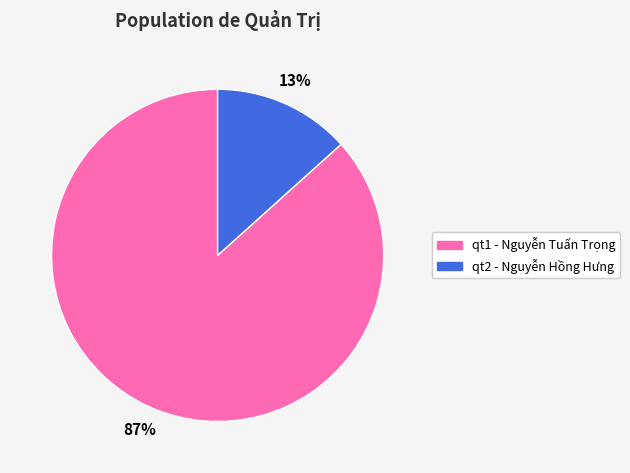

Rank the categories by value from highest to lowest.

qt1, qt2